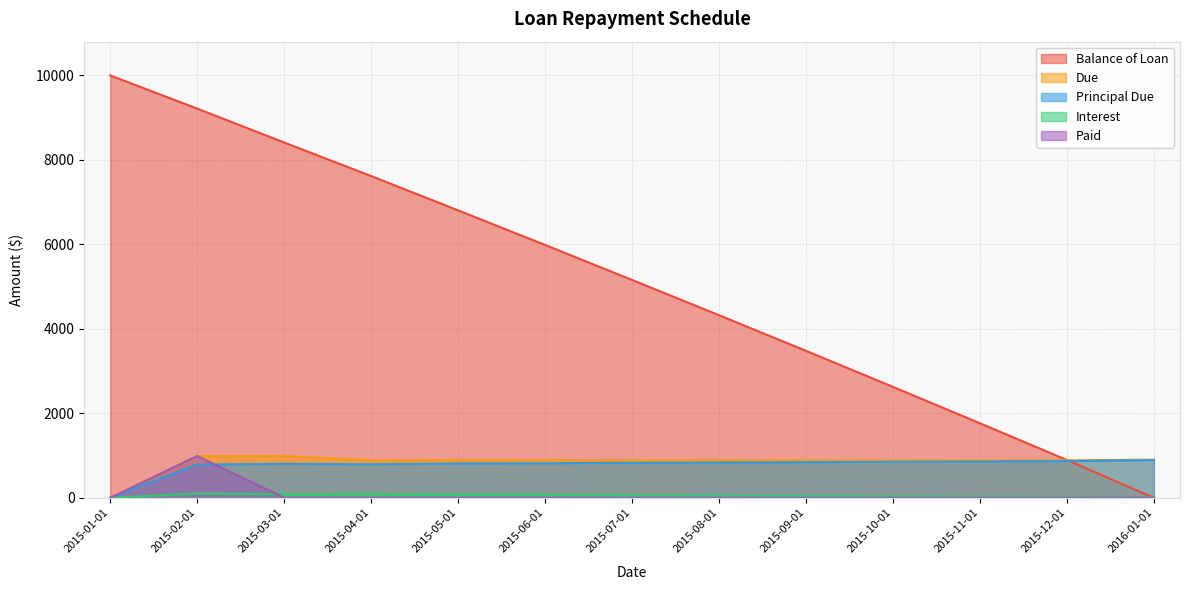

What is the value of the Principal Due point at the 3rd from the left?

802.9